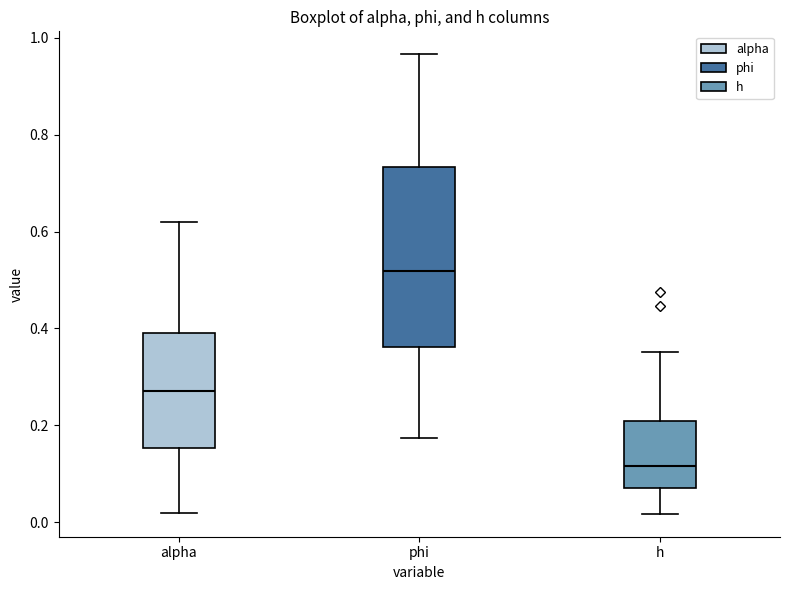

Which box has the highest median line?

phi